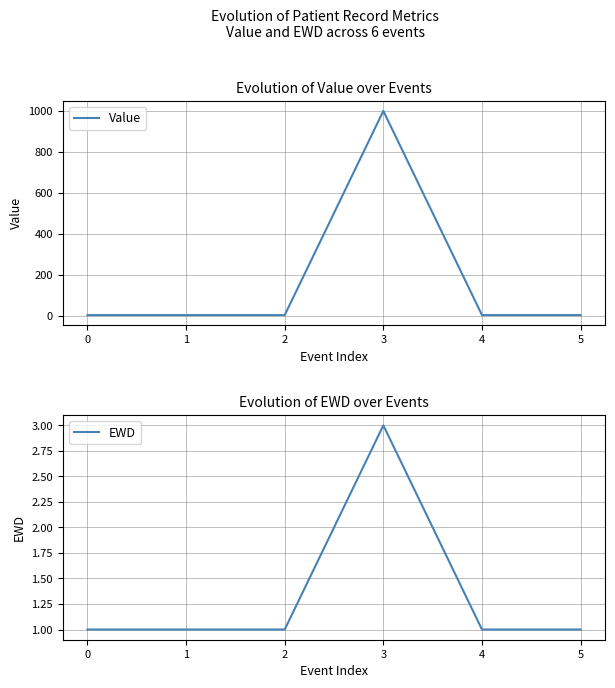

What are all the series names shown in the legend?

Value, EWD